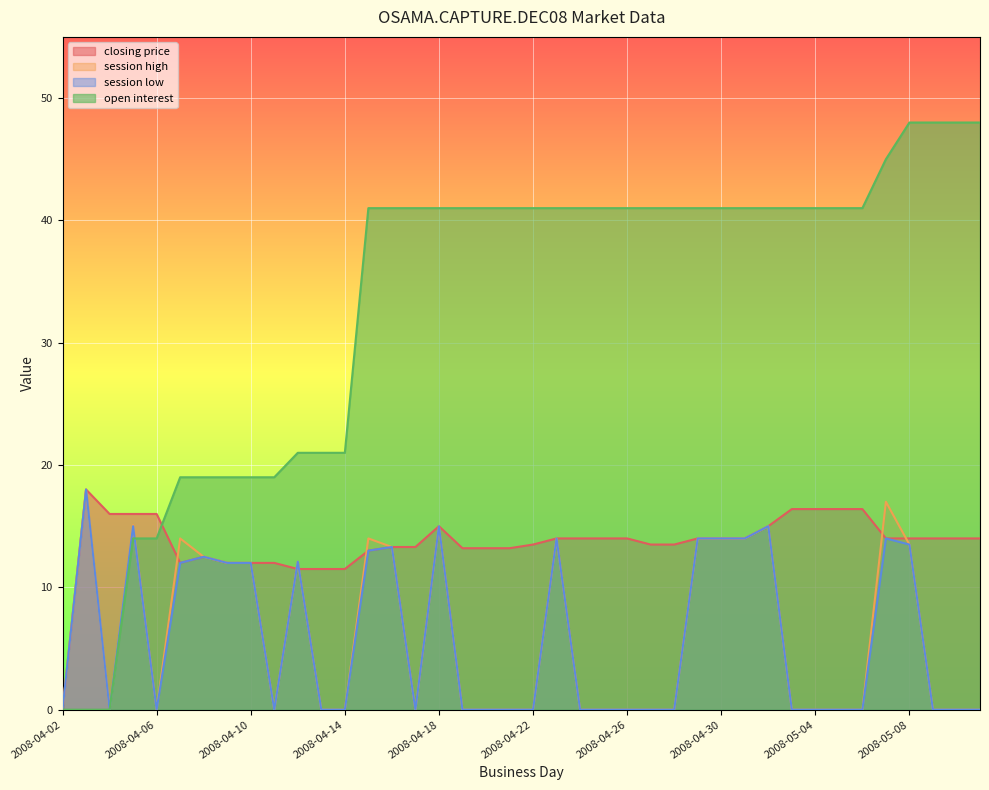

How many values in closing price are above zero?

39